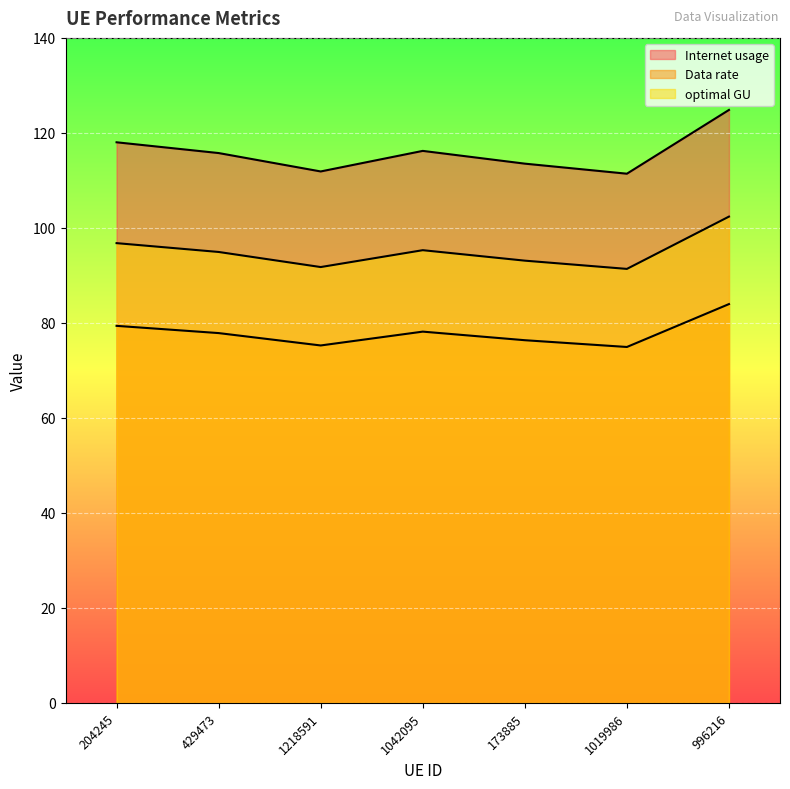

Is the value of optimal GU at 996216 greater than the value of Data rate at 204245?

Yes